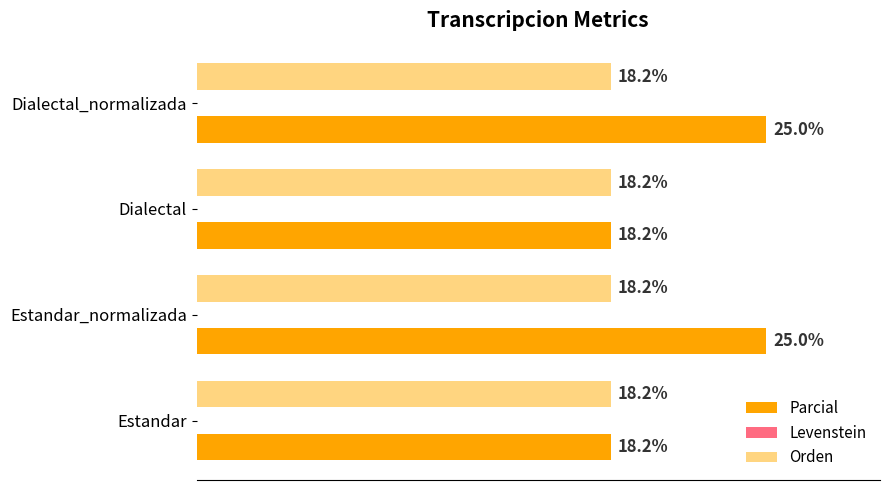

Rank the series by their maximum value, from lowest to highest.

Orden, Parcial